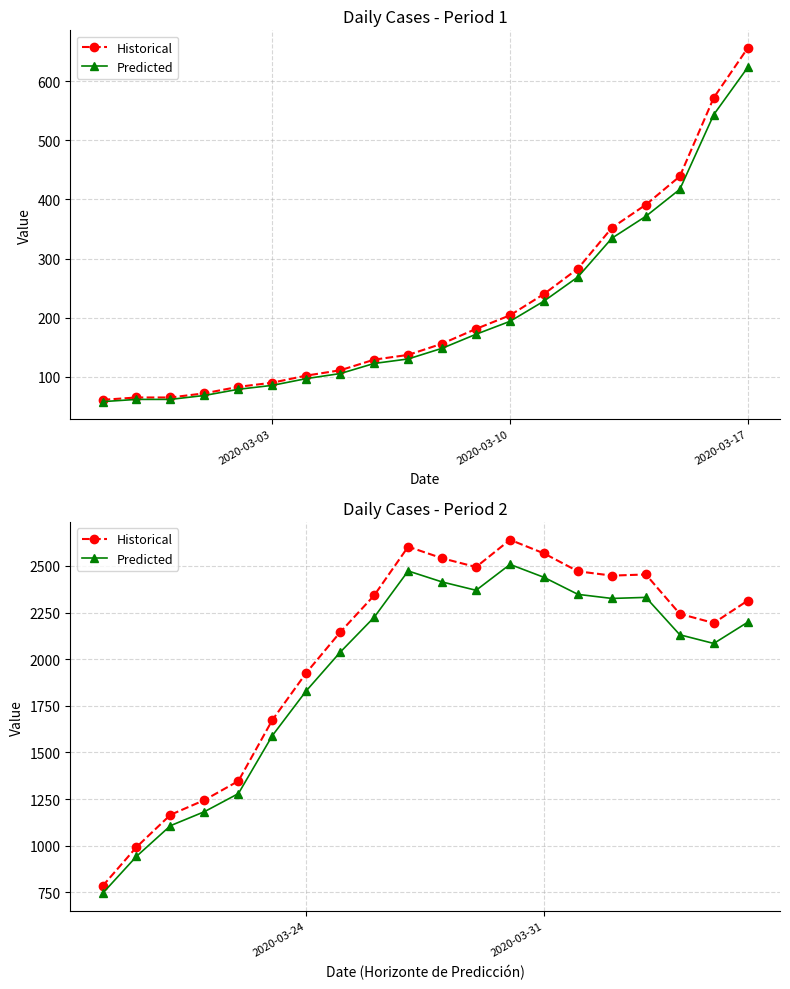

List the series in order of their peak value, lowest first.

Predicted, Historical